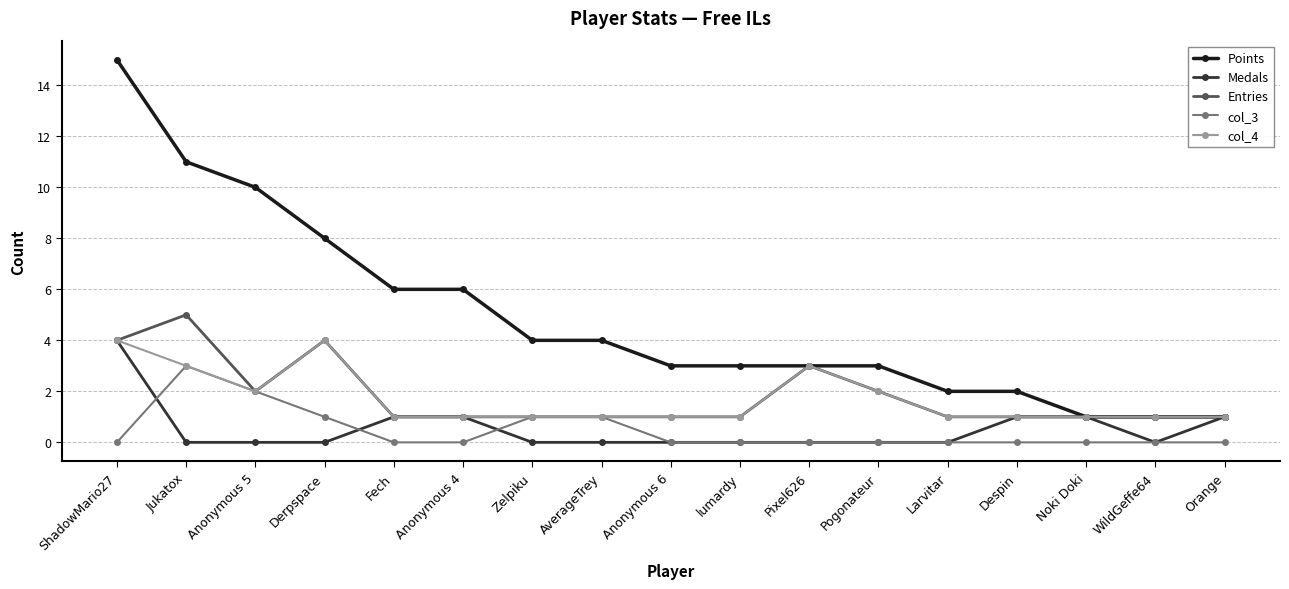

What is the difference between the second highest and minimum values in the col_3 series?

2